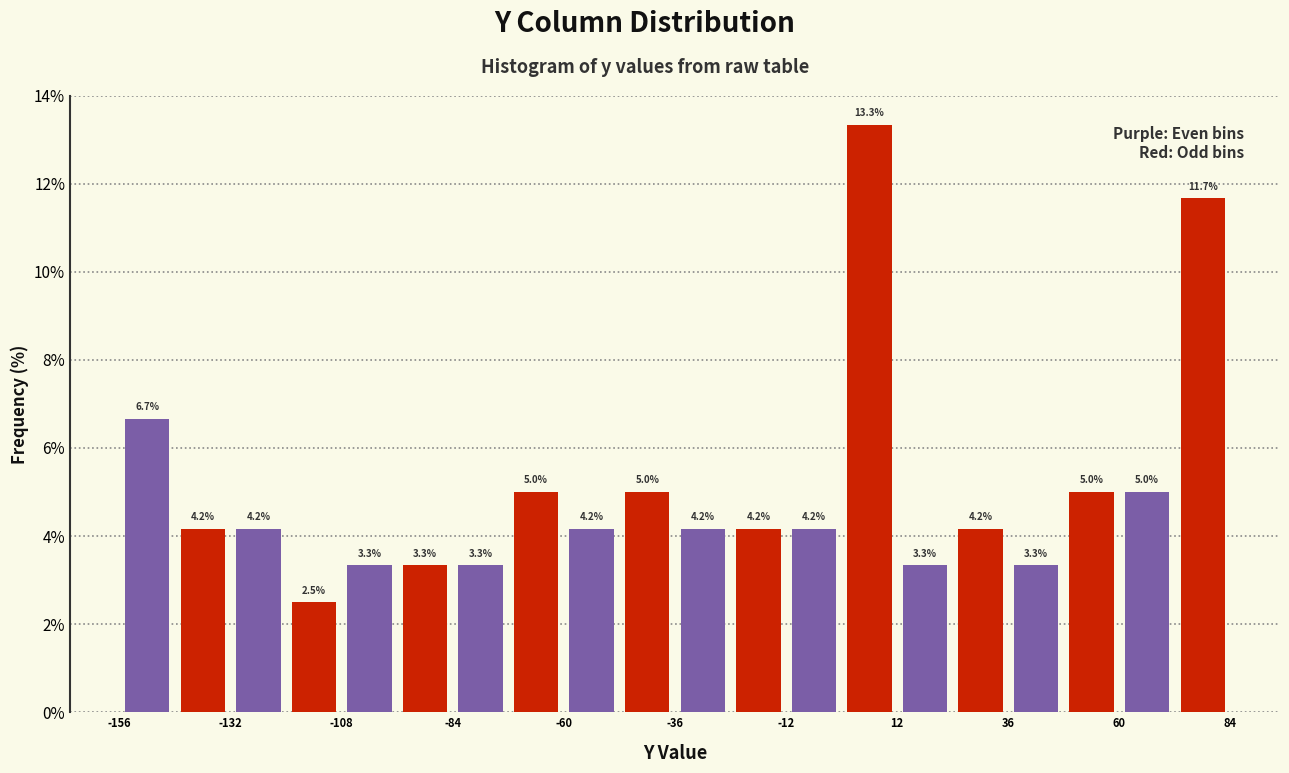

Read against the x-axis, roughly where is the centre of the tallest bar?

5